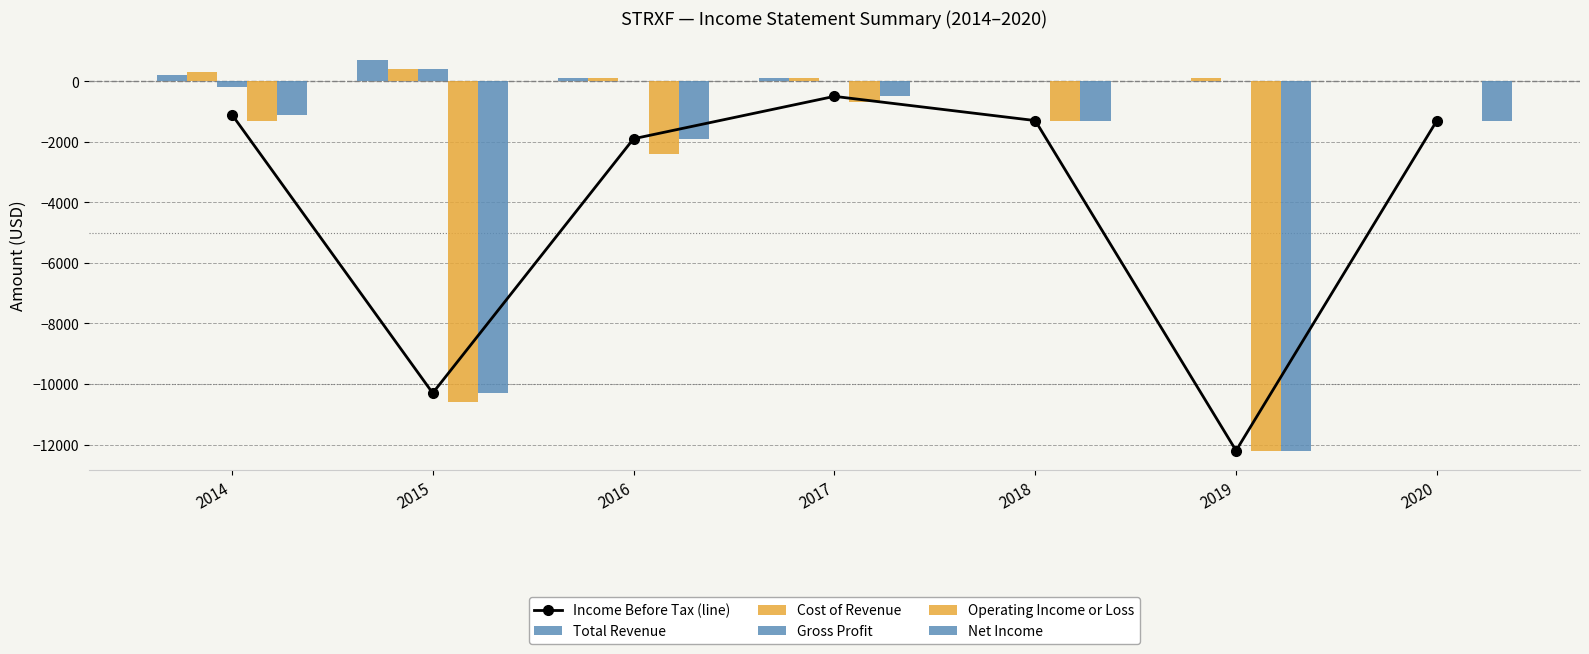

The value of Gross Profit at 2020 is -405. True or false?

False